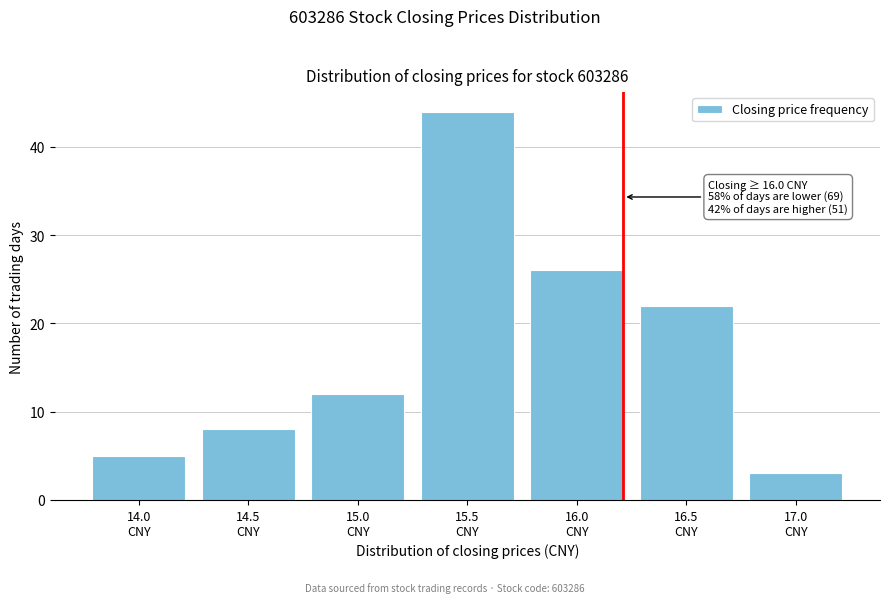

Reading right to left, extract all data points from this chart.

3	22	26	44	12	8	5